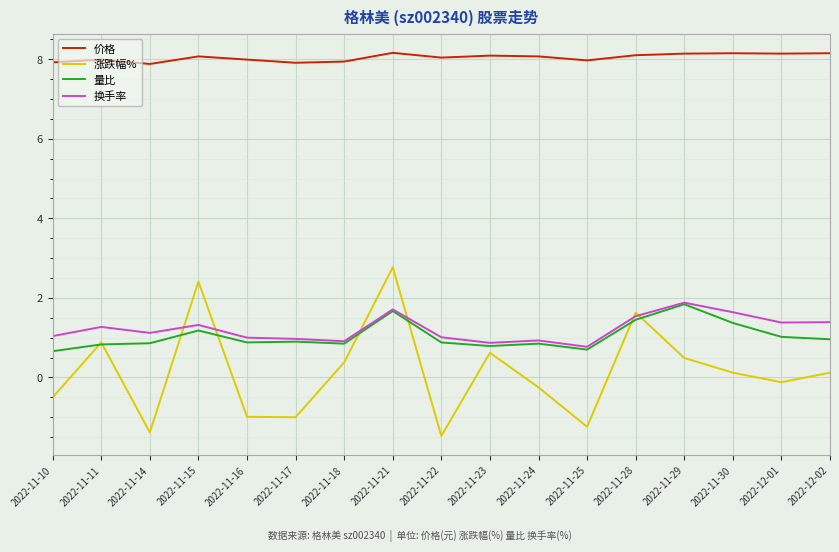

At how many categories does at least one series exceed 0?

17